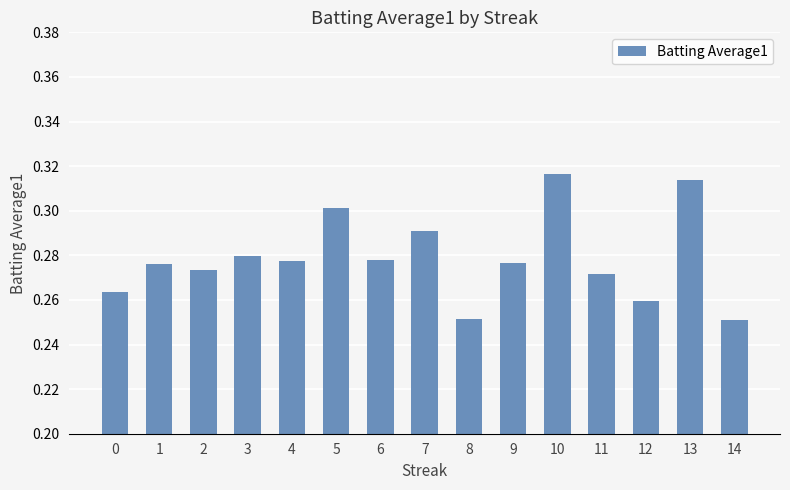

The chart shows a value of 0.4 at 0. True or false?

False